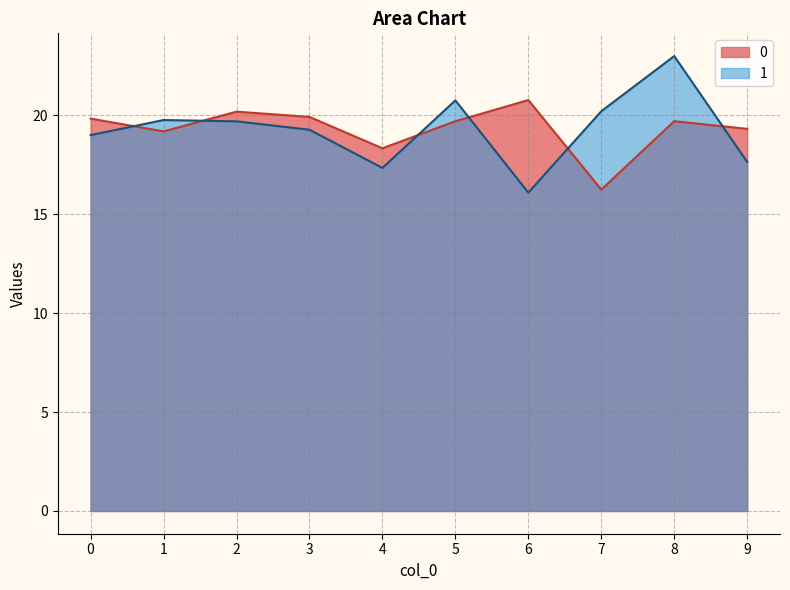

Which series has the largest range (max minus min)?

1